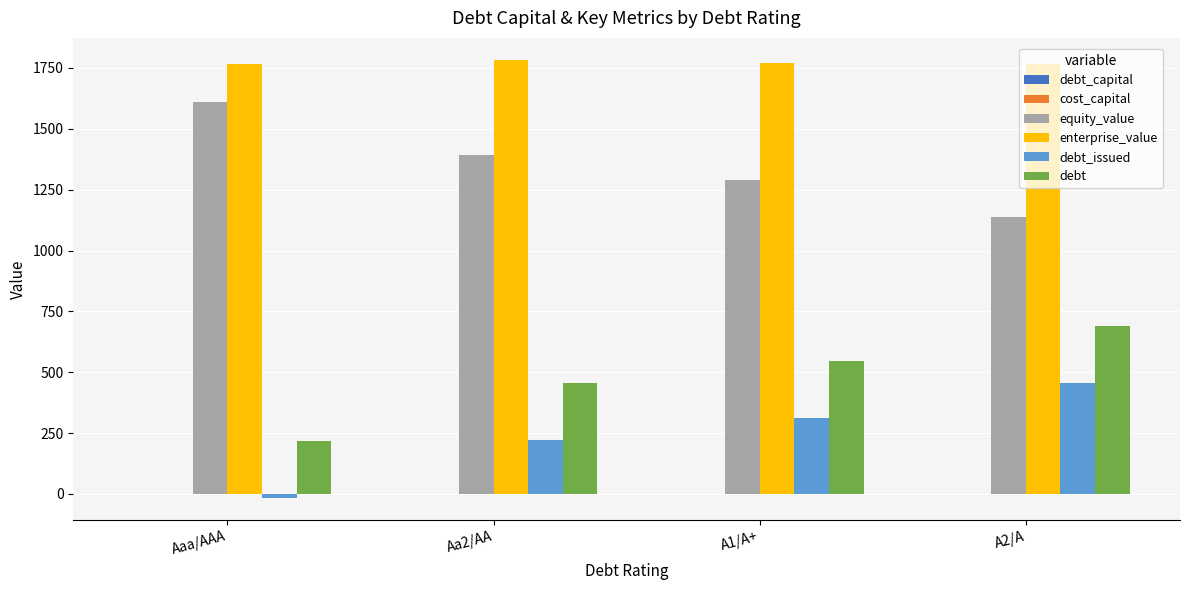

What is the sum of all debt_issued values?

970.9